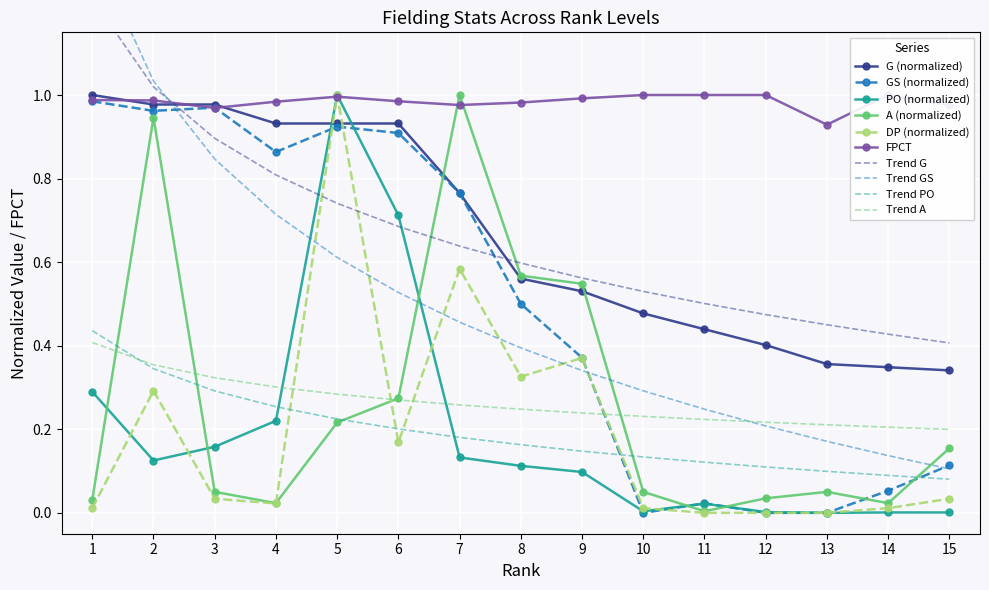

At how many categories does at least one series exceed 0?

15